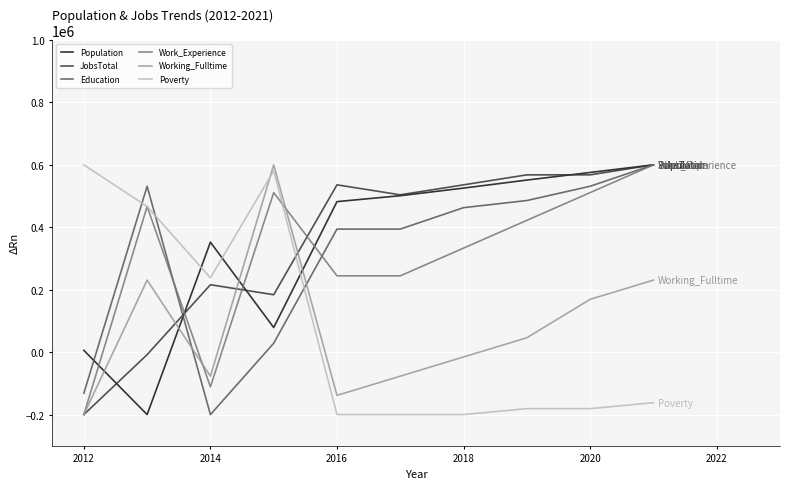

True or false: Working_Fulltime and Education cross at least once.

True